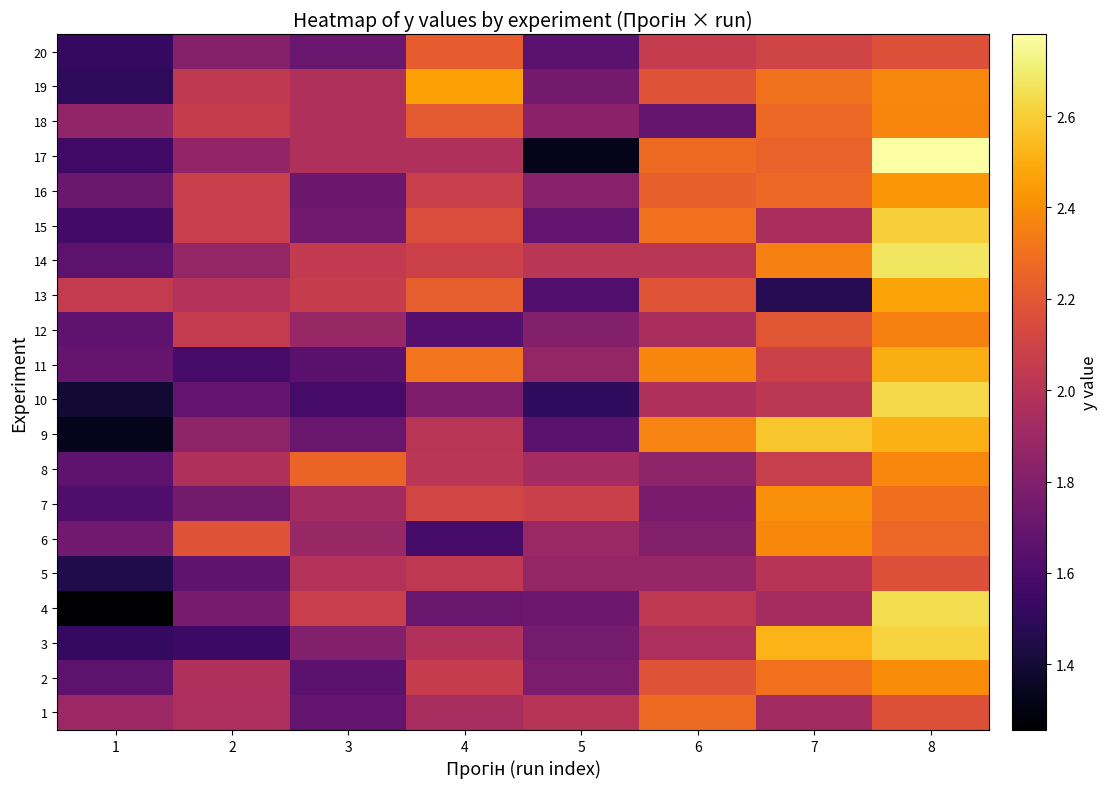

What is the total value across all series at 6?

41.4